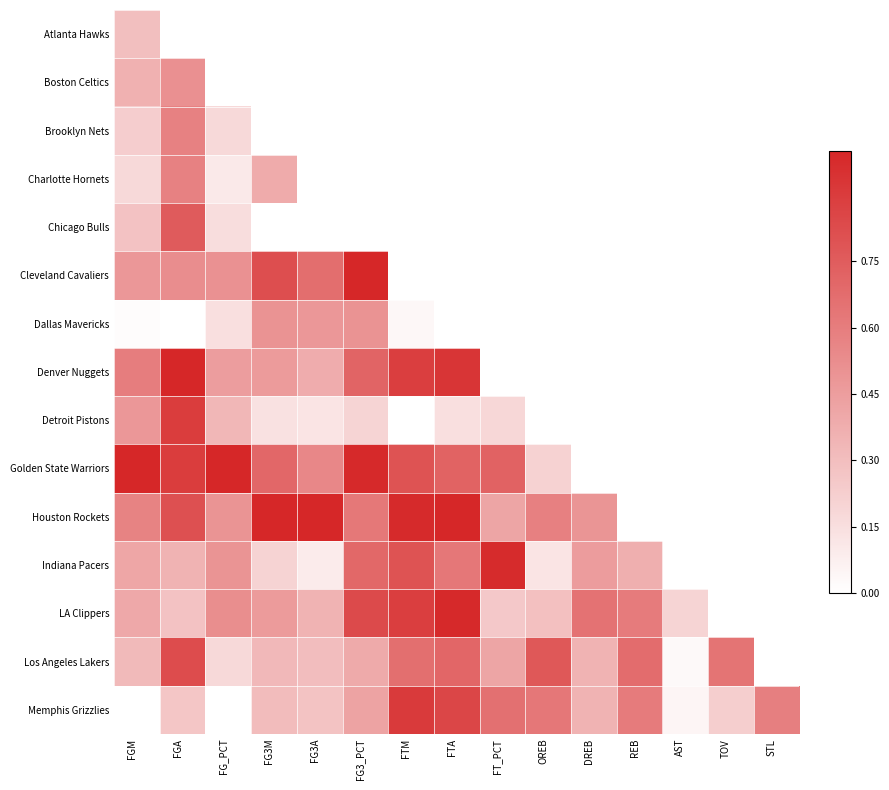

Rank the series at FG3A from lowest to highest value.

Detroit Pistons, Denver Nuggets, Dallas Mavericks, Atlanta Hawks, Boston Celtics, Brooklyn Nets, Charlotte Hornets, Chicago Bulls, Indiana Pacers, Memphis Grizzlies, Los Angeles Lakers, LA Clippers, Golden State Warriors, Cleveland Cavaliers, Houston Rockets